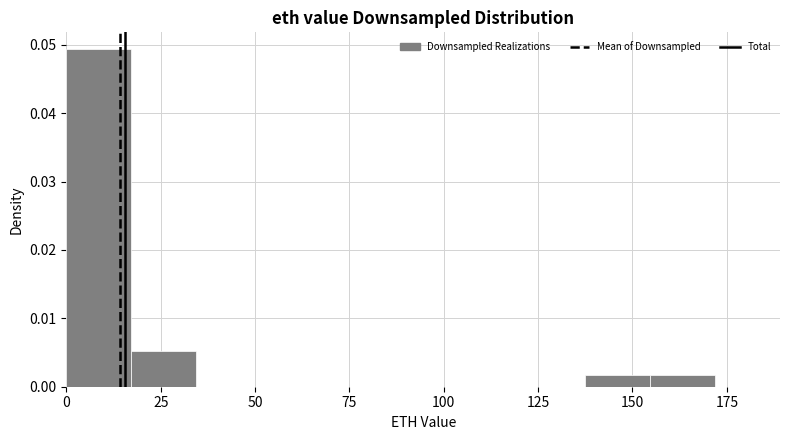

Around what value on the x-axis is the tallest bar? Give the approximate position of its centre, as read against the axis.

10